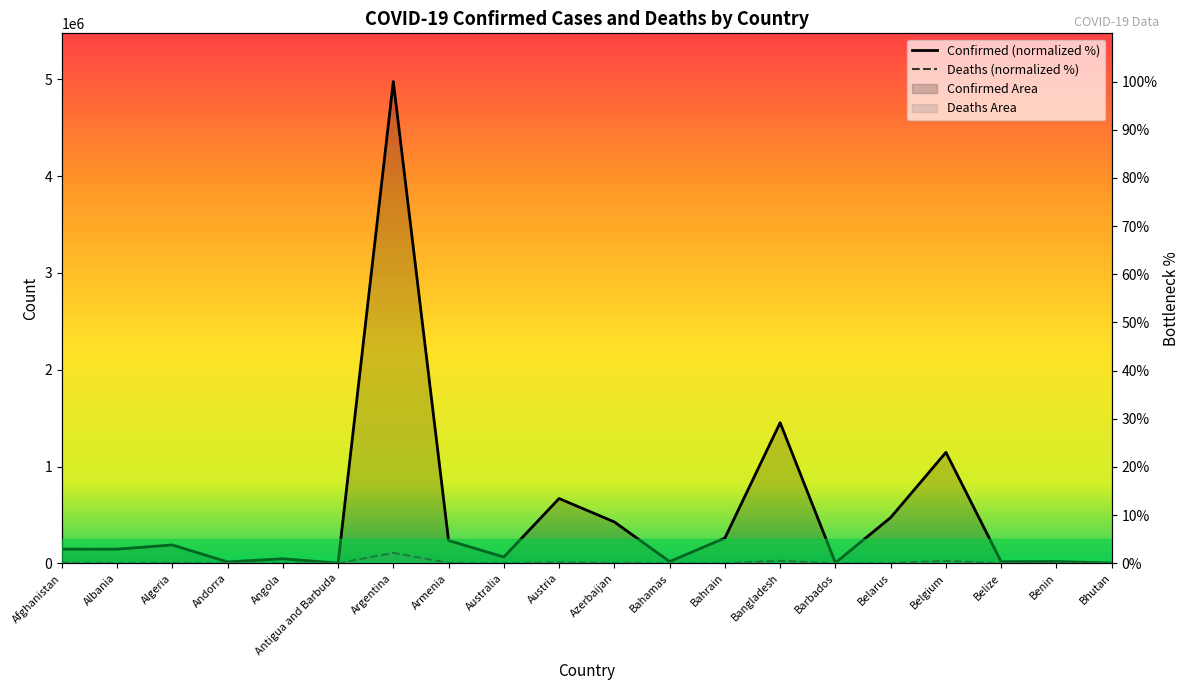

What is the difference between the maximum and minimum values in the Confirmed series?

100.0